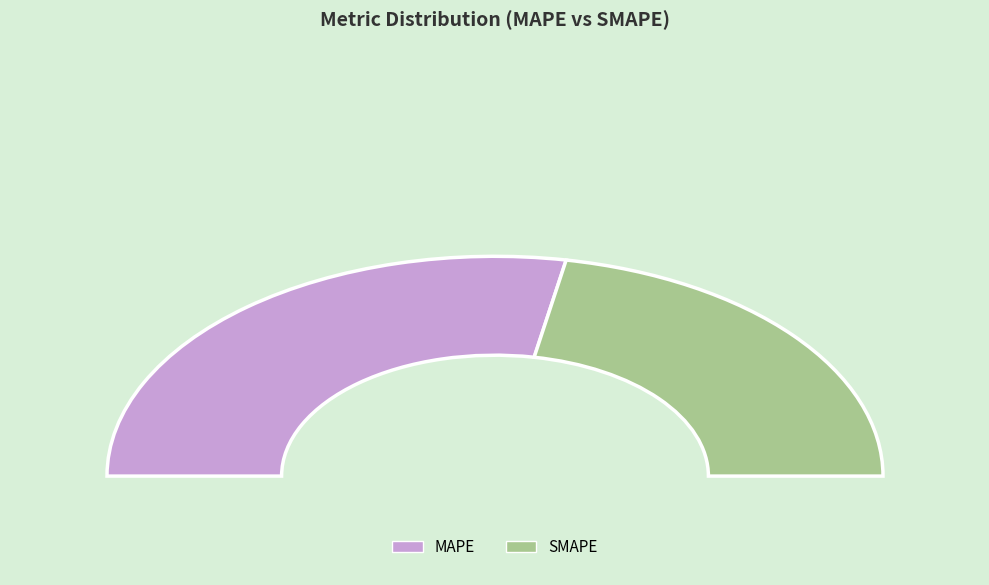

What portion of the pie excludes SMAPE?

55.9%